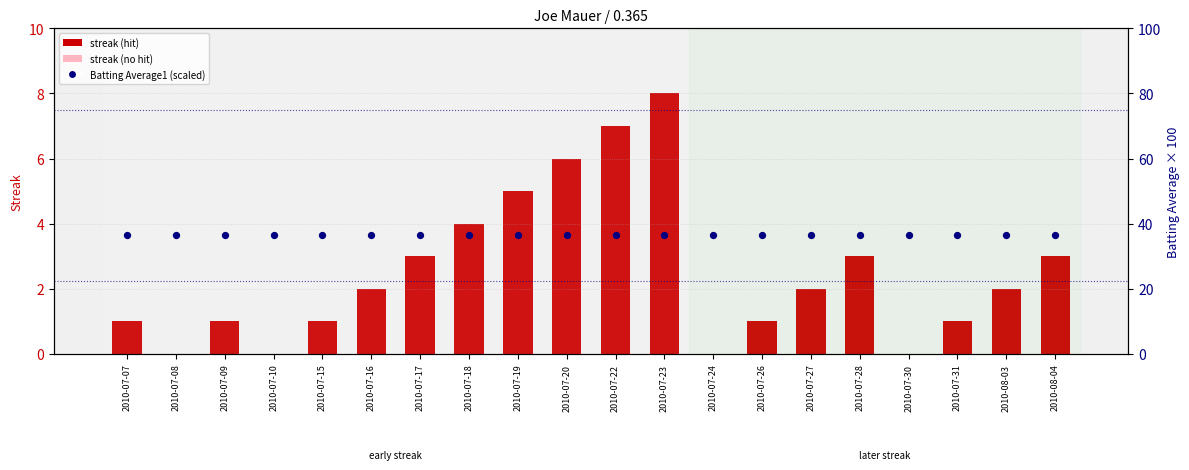

Which series contains the highest Y value?

Batting Average1 (scaled)